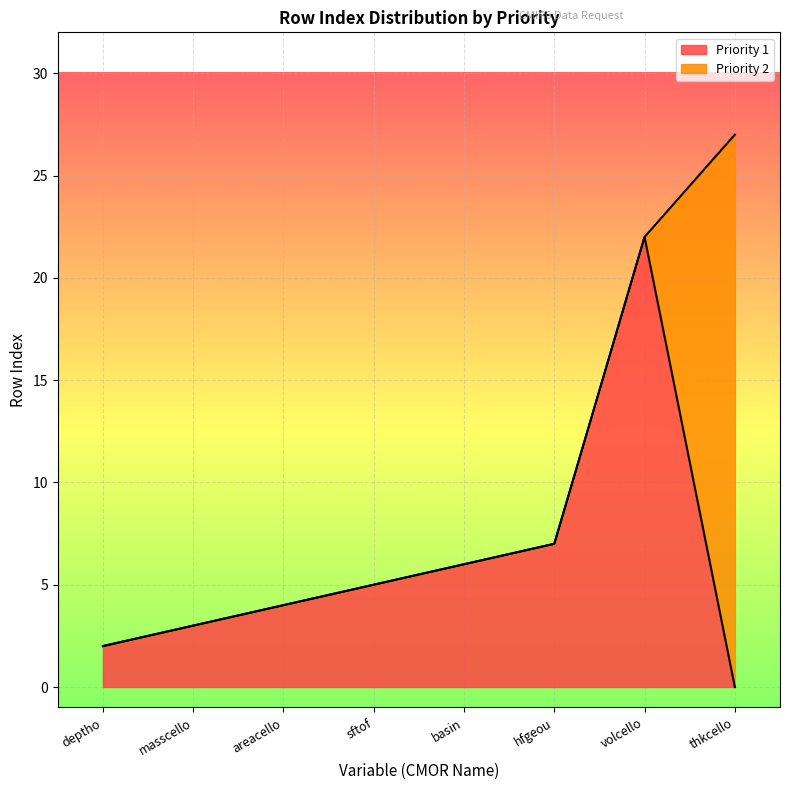

At which label does Priority 1 reach its peak?

volcello